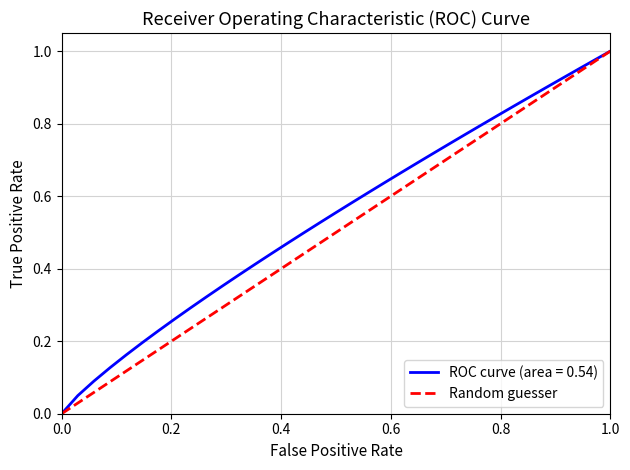

What are all the series names shown in the legend?

ROC curve (area = 0.54), Random guesser